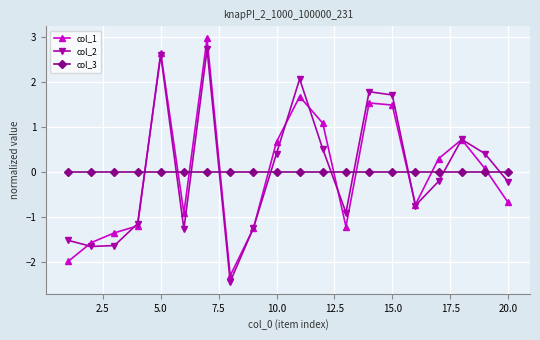

True or false: col_2 has more than 1 interior local peaks.

True